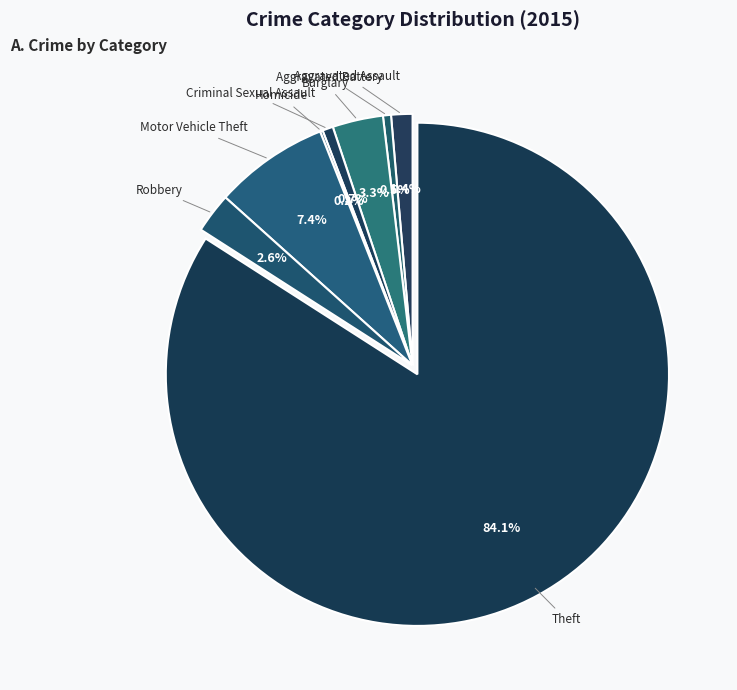

To the nearest percent, what is the average slice percentage?

12%